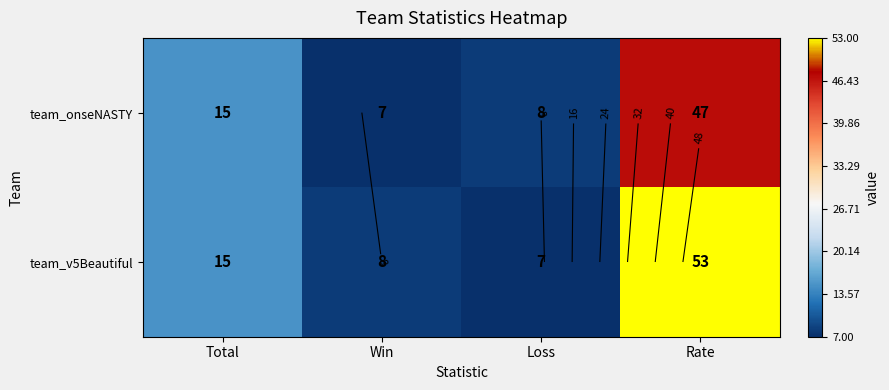

What is the sum of all team_v5Beautiful values?

83